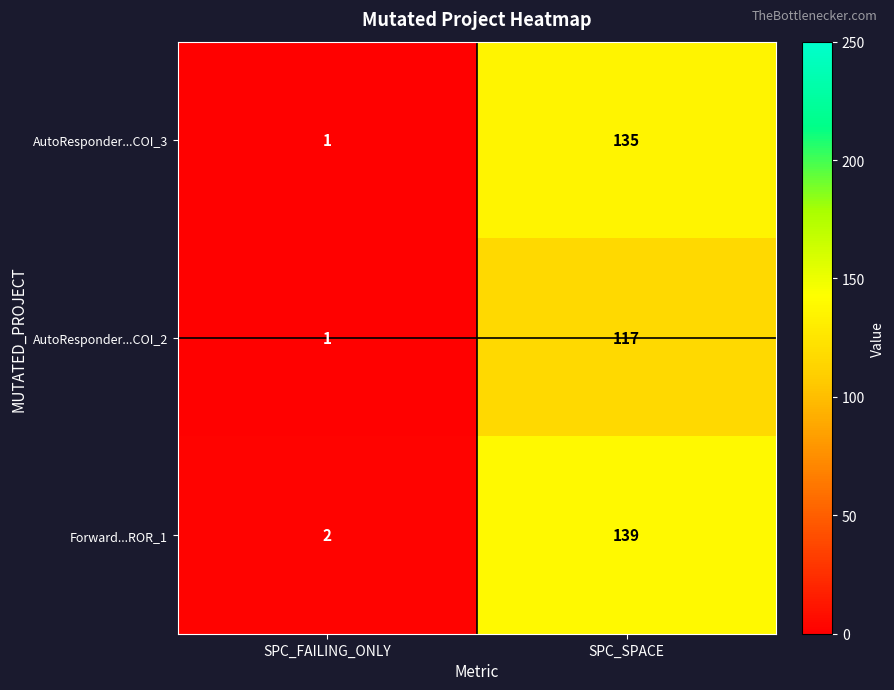

Rank the series by their average value, from lowest to highest.

AutoResponder...COI_2, AutoResponder...COI_3, Forward...ROR_1